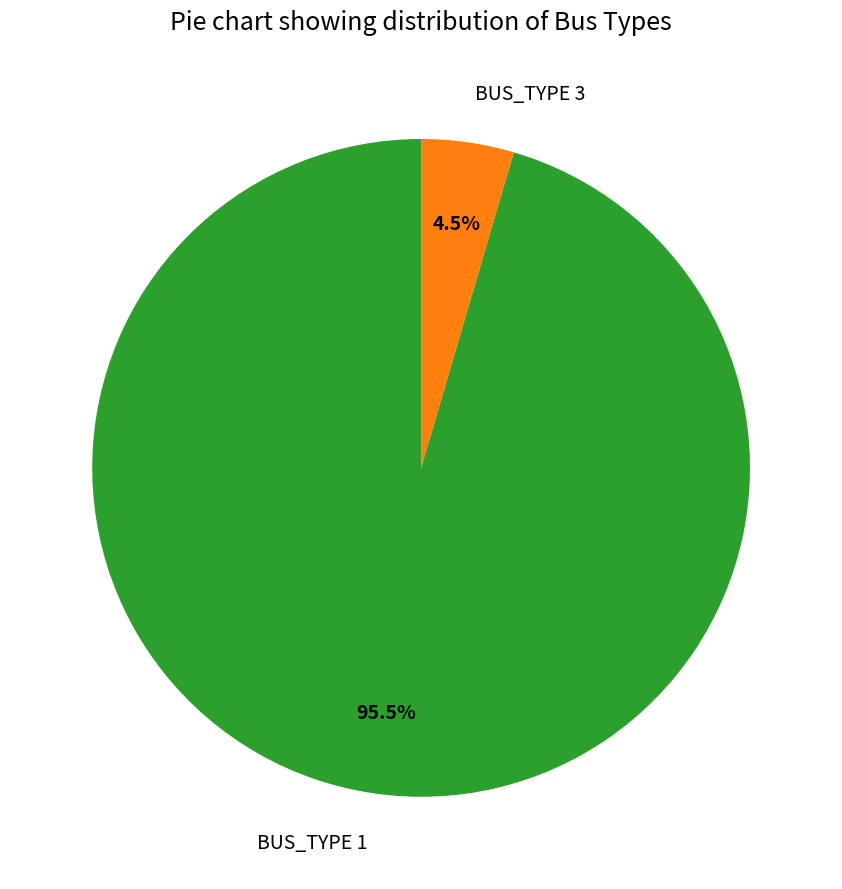

To the nearest percent, what is the average slice percentage?

50%